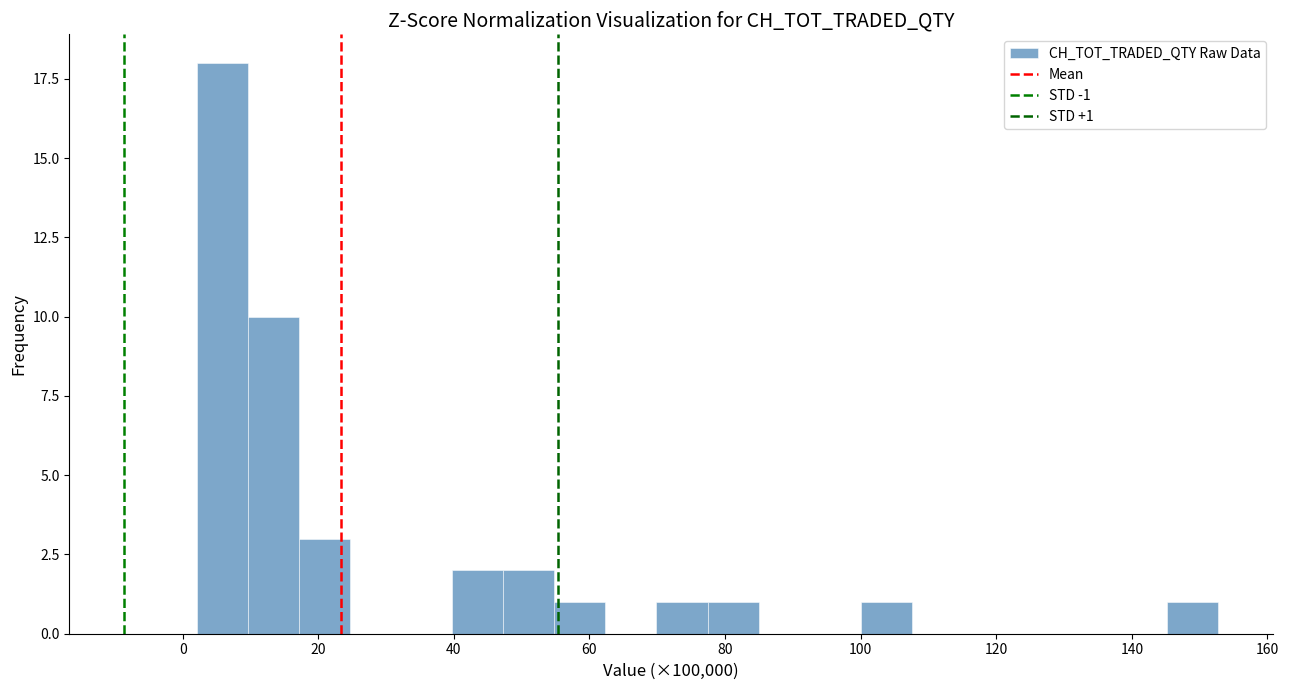

Read against the x-axis, roughly where is the centre of the tallest bar?

6